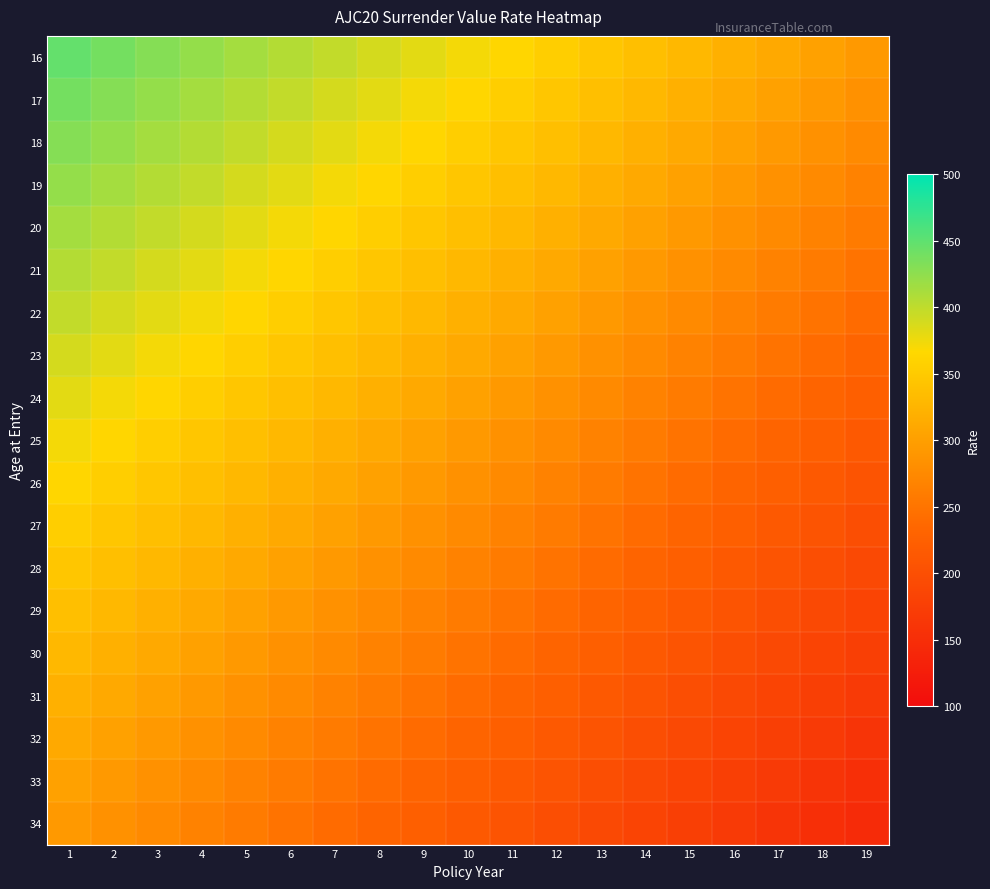

Which label corresponds to the smallest value in the chart?

19